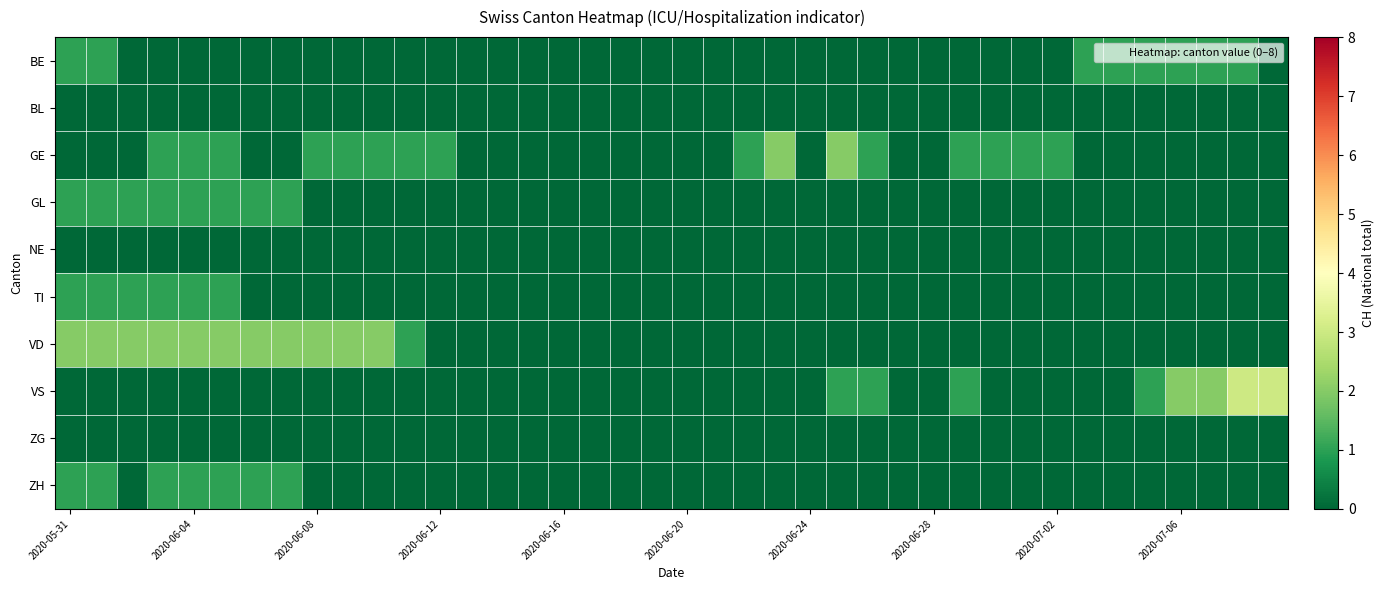

At which category is the sum across all series the highest?

2020-05-31